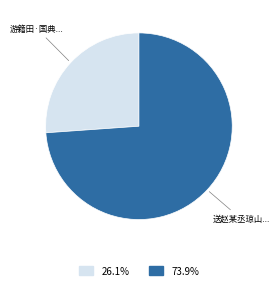

Count the number of slices in the pie.

2